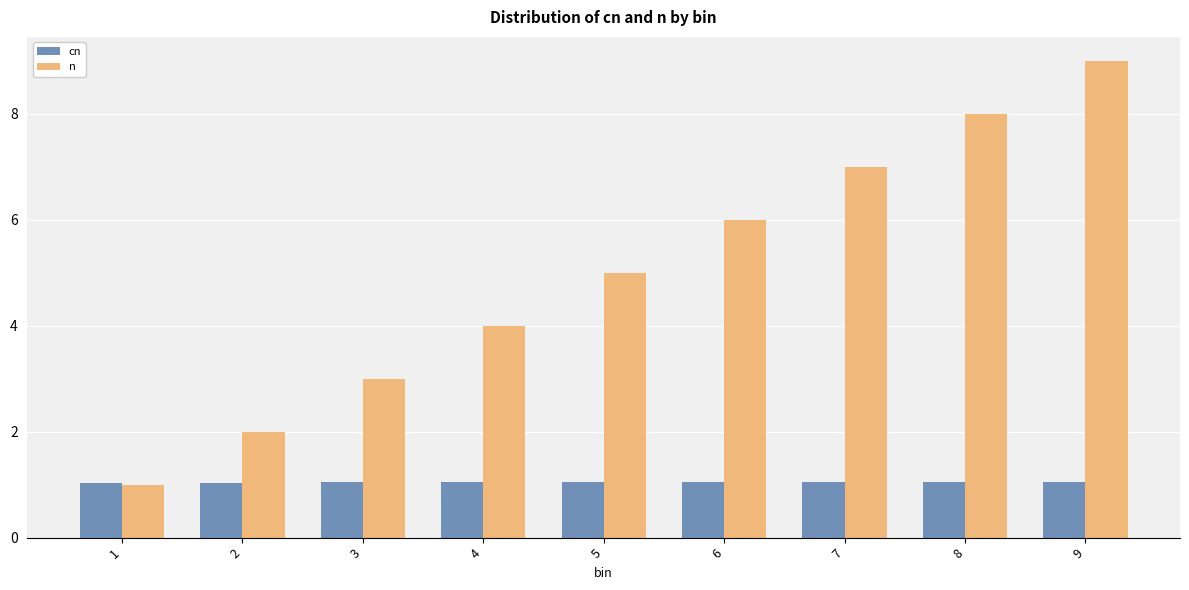

Which series has the largest total across all categories?

n